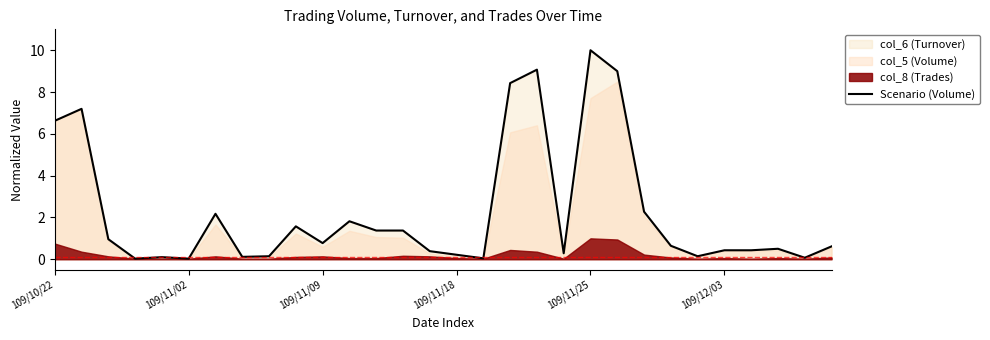

Reading left to right, what are all the values shown in this chart?

6.6	7.2	1.0	0.0	0.1	0.0	2.2	0.1	0.1	1.6	0.8	1.8	1.4	1.4	0.4	0.2	0.0	8.4	9.1	0.3	10.0	9.0	2.3	0.6	0.1	0.4	0.4	0.5	0.1	0.6